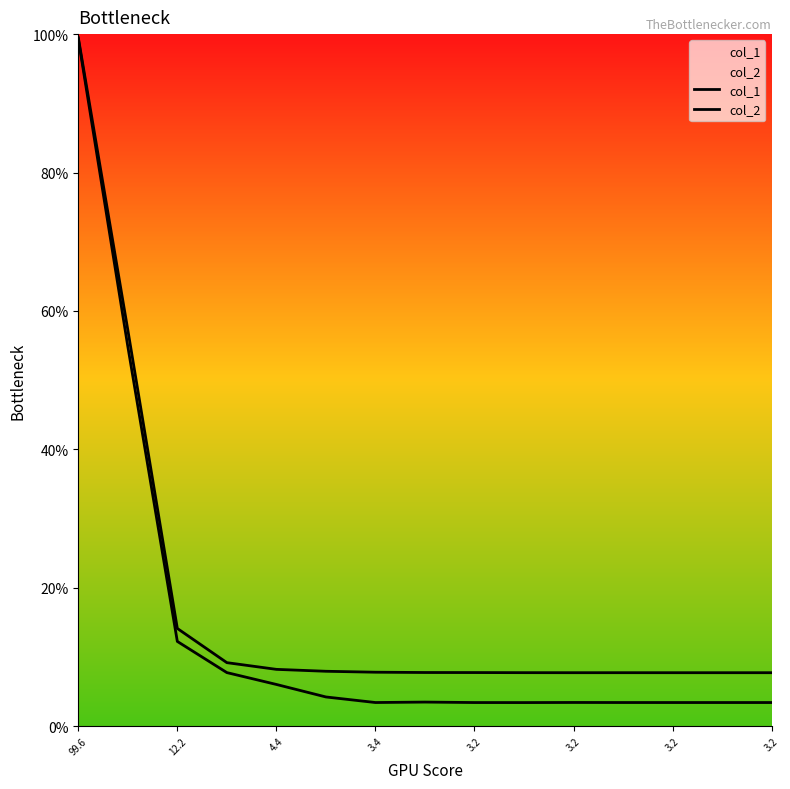

The col_1 series shows 38.7 at 12.2. True or false?

False